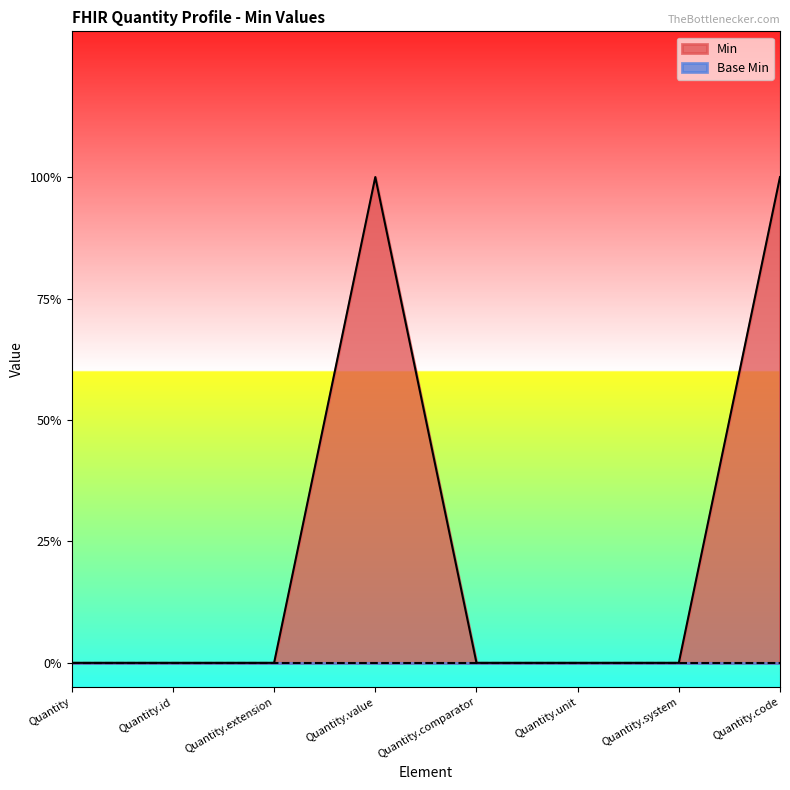

True or false: the data shows 0 at Quantity.id.

True